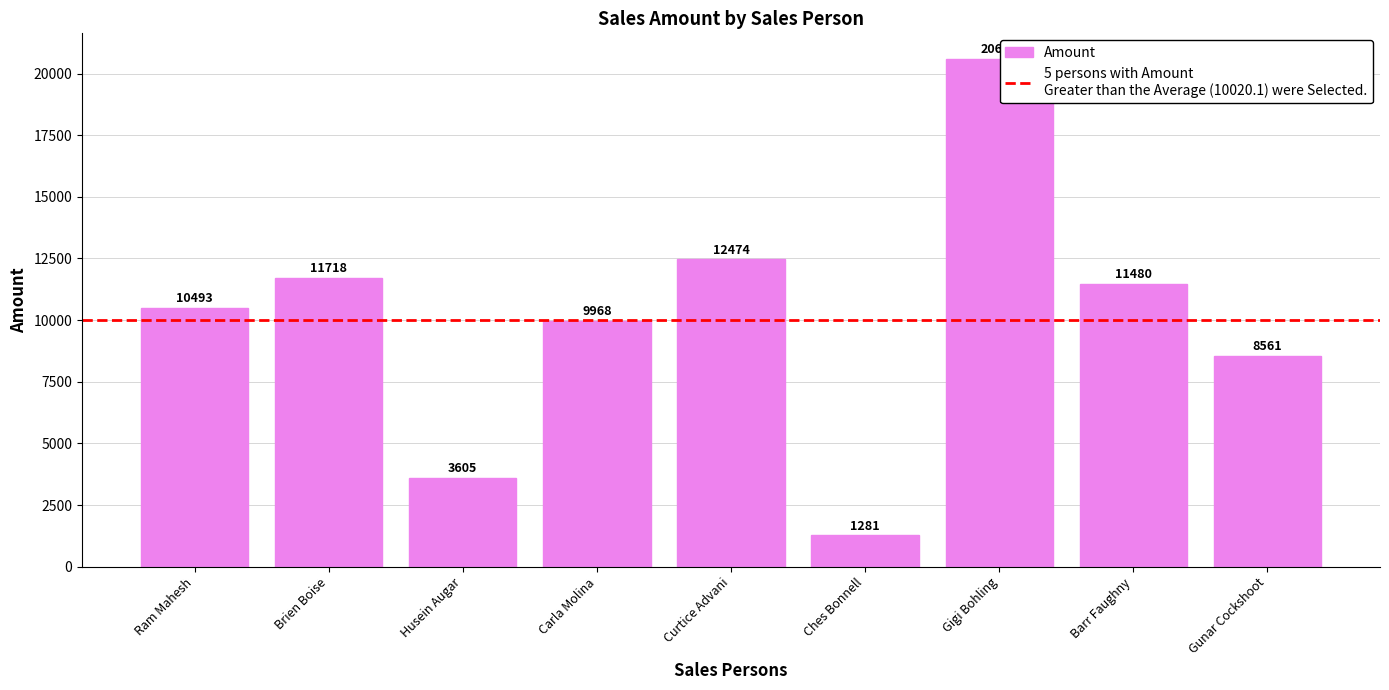

What is the value of the 9th bar from the left?

8561